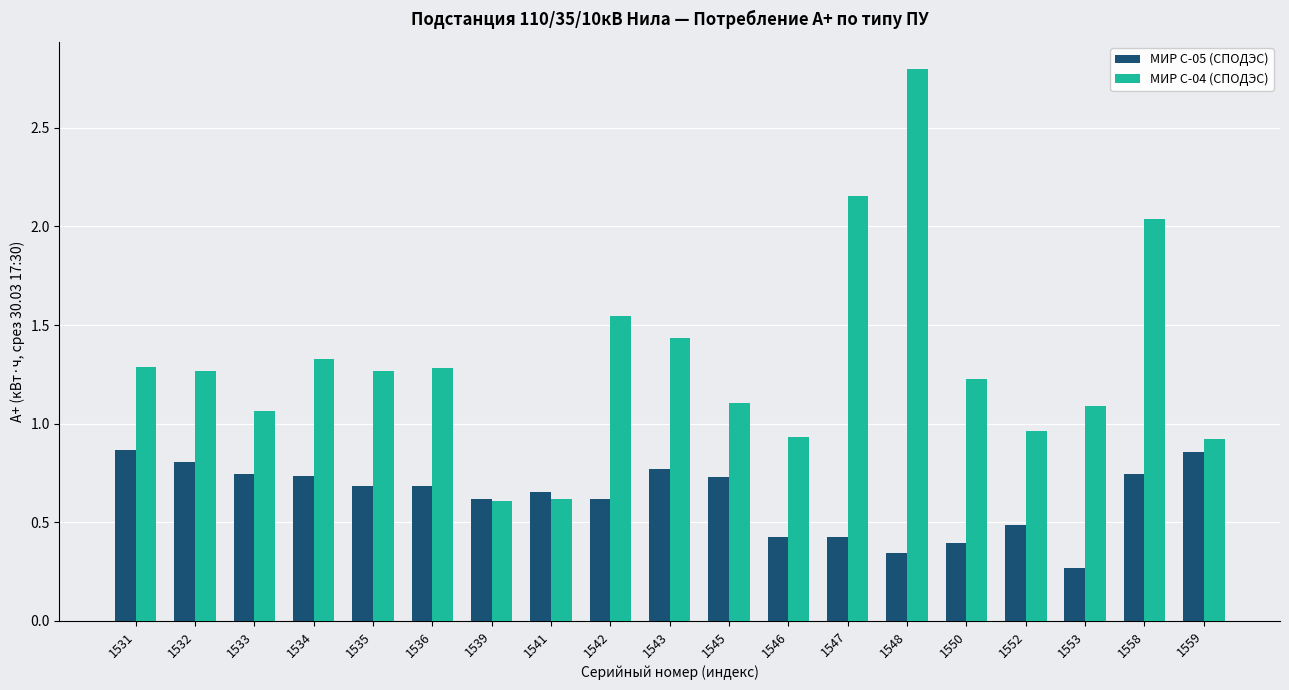

The МИР С-05 (СПОДЭС) series shows 0.4 at 1553. True or false?

False